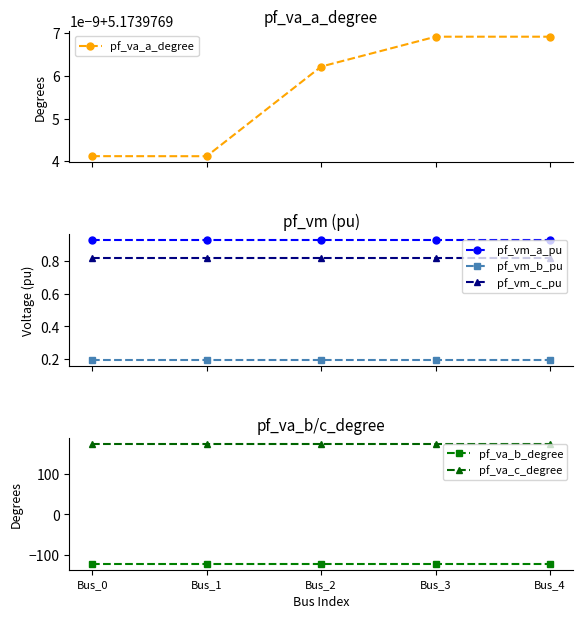

What is the minimum value shown in the chart?

-122.1